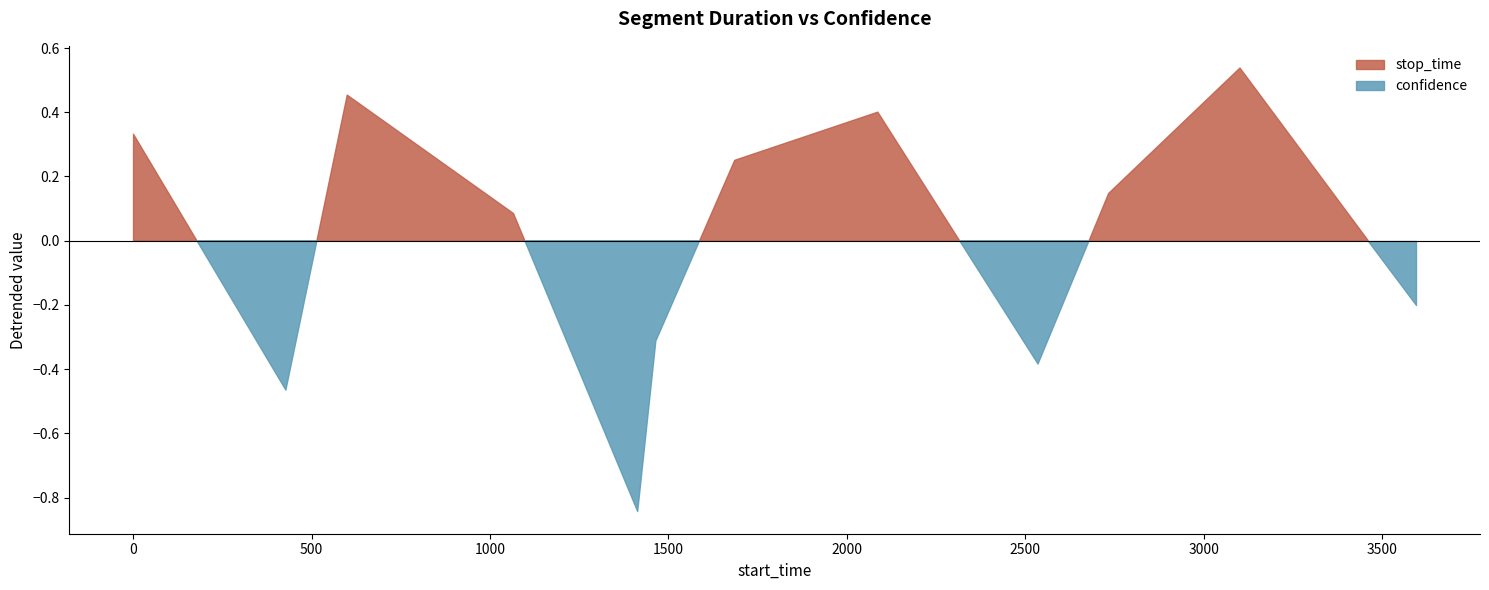

How many series are shown in this chart?

2